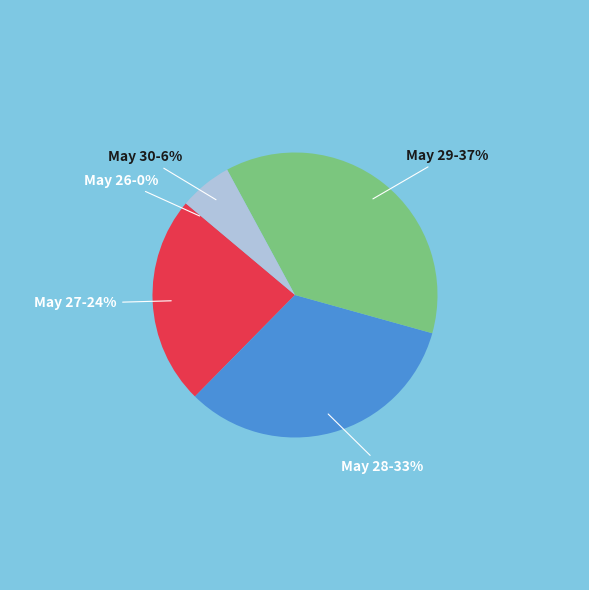

To the nearest percent, what is the difference between the largest and smallest slice percentages?

37%